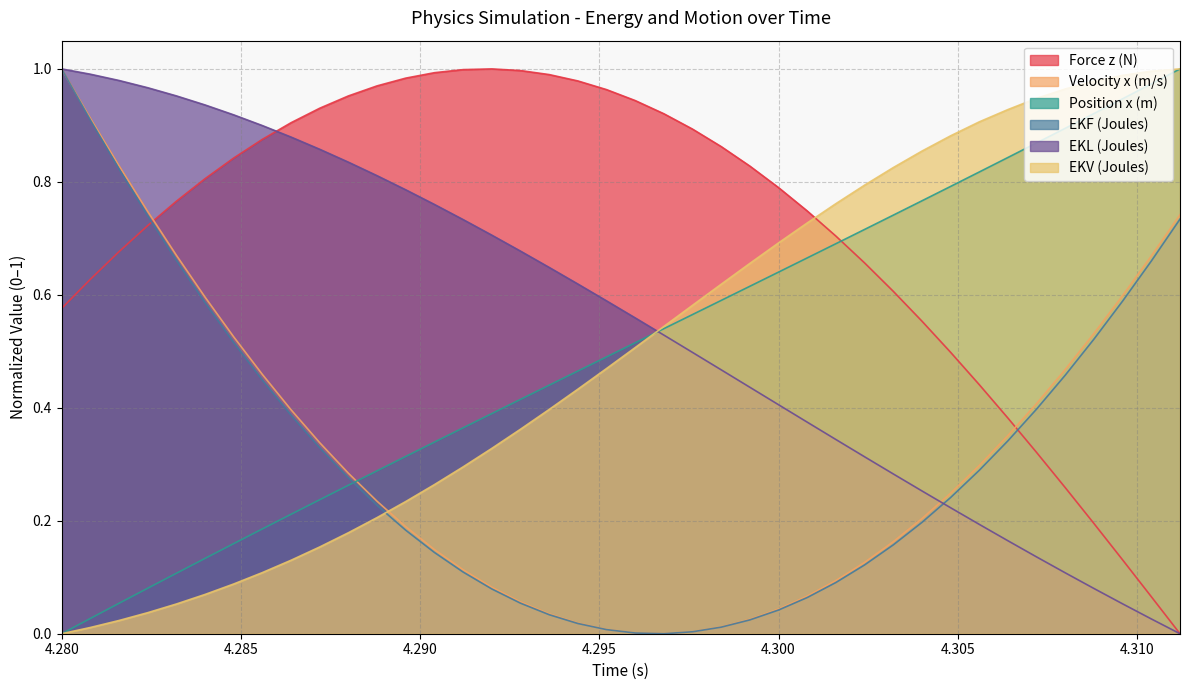

Reading right to left, list all the values displayed in this chart.

Force z (N): 4.3112=0.0	4.3104=0.1	4.3096=0.1	4.3088=0.2	4.308=0.3	4.3072=0.3	4.3064=0.4	4.3056=0.4	4.3048=0.5	4.304=0.6	4.3032=0.6	4.3024=0.7	4.3016=0.7	4.3008=0.7	4.3=0.8	4.2992=0.8	4.2984=0.9	4.2976=0.9	4.2968=0.9	4.296=0.9	4.2952=1.0	4.2944=1.0	4.2936=1.0	4.2928=1.0	4.292=1.0	4.2912=1.0	4.2904=1.0	4.2896=1.0	4.2888=1.0	4.288=1.0	4.2872=0.9	4.2864=0.9	4.2856=0.9	4.2848=0.8	4.284=0.8	4.2832=0.8	4.2824=0.7	4.2816=0.7	4.2808=0.6	4.28=0.6
Velocity x (m/s): 4.3112=0.7	4.3104=0.7	4.3096=0.6	4.3088=0.5	4.308=0.5	4.3072=0.4	4.3064=0.4	4.3056=0.3	4.3048=0.2	4.304=0.2	4.3032=0.2	4.3024=0.1	4.3016=0.1	4.3008=0.1	4.3=0.0	4.2992=0.0	4.2984=0.0	4.2976=0.0	4.2968=0.0	4.296=0.0	4.2952=0.0	4.2944=0.0	4.2936=0.0	4.2928=0.1	4.292=0.1	4.2912=0.1	4.2904=0.1	4.2896=0.2	4.2888=0.2	4.288=0.3	4.2872=0.3	4.2864=0.4	4.2856=0.5	4.2848=0.5	4.284=0.6	4.2832=0.7	4.2824=0.7	4.2816=0.8	4.2808=0.9	4.28=1.0
Position x (m): 4.3112=1.0	4.3104=1.0	4.3096=0.9	4.3088=0.9	4.308=0.9	4.3072=0.9	4.3064=0.8	4.3056=0.8	4.3048=0.8	4.304=0.8	4.3032=0.7	4.3024=0.7	4.3016=0.7	4.3008=0.7	4.3=0.6	4.2992=0.6	4.2984=0.6	4.2976=0.6	4.2968=0.5	4.296=0.5	4.2952=0.5	4.2944=0.5	4.2936=0.4	4.2928=0.4	4.292=0.4	4.2912=0.4	4.2904=0.3	4.2896=0.3	4.2888=0.3	4.288=0.3	4.2872=0.2	4.2864=0.2	4.2856=0.2	4.2848=0.2	4.284=0.1	4.2832=0.1	4.2824=0.1	4.2816=0.1	4.2808=0.0	4.28=0.0
EKF (Joules): 4.3112=0.7	4.3104=0.7	4.3096=0.6	4.3088=0.5	4.308=0.5	4.3072=0.4	4.3064=0.3	4.3056=0.3	4.3048=0.2	4.304=0.2	4.3032=0.2	4.3024=0.1	4.3016=0.1	4.3008=0.1	4.3=0.0	4.2992=0.0	4.2984=0.0	4.2976=0.0	4.2968=0.0	4.296=0.0	4.2952=0.0	4.2944=0.0	4.2936=0.0	4.2928=0.1	4.292=0.1	4.2912=0.1	4.2904=0.1	4.2896=0.2	4.2888=0.2	4.288=0.3	4.2872=0.3	4.2864=0.4	4.2856=0.4	4.2848=0.5	4.284=0.6	4.2832=0.7	4.2824=0.7	4.2816=0.8	4.2808=0.9	4.28=1.0
EKL (Joules): 4.3112=0.0	4.3104=0.0	4.3096=0.1	4.3088=0.1	4.308=0.1	4.3072=0.1	4.3064=0.2	4.3056=0.2	4.3048=0.2	4.304=0.3	4.3032=0.3	4.3024=0.3	4.3016=0.3	4.3008=0.4	4.3=0.4	4.2992=0.4	4.2984=0.5	4.2976=0.5	4.2968=0.5	4.296=0.6	4.2952=0.6	4.2944=0.6	4.2936=0.6	4.2928=0.7	4.292=0.7	4.2912=0.7	4.2904=0.8	4.2896=0.8	4.2888=0.8	4.288=0.8	4.2872=0.9	4.2864=0.9	4.2856=0.9	4.2848=0.9	4.284=0.9	4.2832=1.0	4.2824=1.0	4.2816=1.0	4.2808=1.0	4.28=1.0
EKV (Joules): 4.3112=1.0	4.3104=1.0	4.3096=1.0	4.3088=1.0	4.308=1.0	4.3072=0.9	4.3064=0.9	4.3056=0.9	4.3048=0.9	4.304=0.9	4.3032=0.8	4.3024=0.8	4.3016=0.8	4.3008=0.7	4.3=0.7	4.2992=0.7	4.2984=0.6	4.2976=0.6	4.2968=0.5	4.296=0.5	4.2952=0.5	4.2944=0.4	4.2936=0.4	4.2928=0.4	4.292=0.3	4.2912=0.3	4.2904=0.3	4.2896=0.2	4.2888=0.2	4.288=0.2	4.2872=0.2	4.2864=0.1	4.2856=0.1	4.2848=0.1	4.284=0.1	4.2832=0.1	4.2824=0.0	4.2816=0.0	4.2808=0.0	4.28=0.0